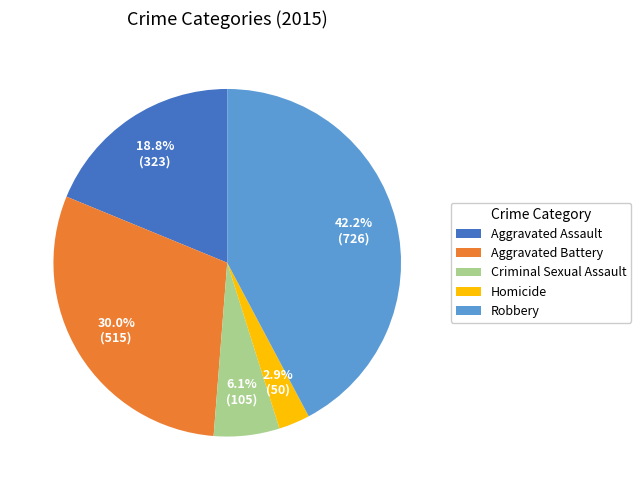

Approximately how many times larger is the value at Aggravated Battery compared to Homicide?

10.3